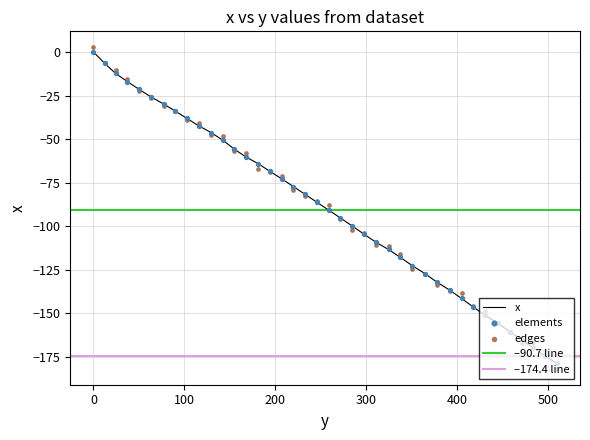

What is the change in value from 405.0 to 445.2?

-14.3